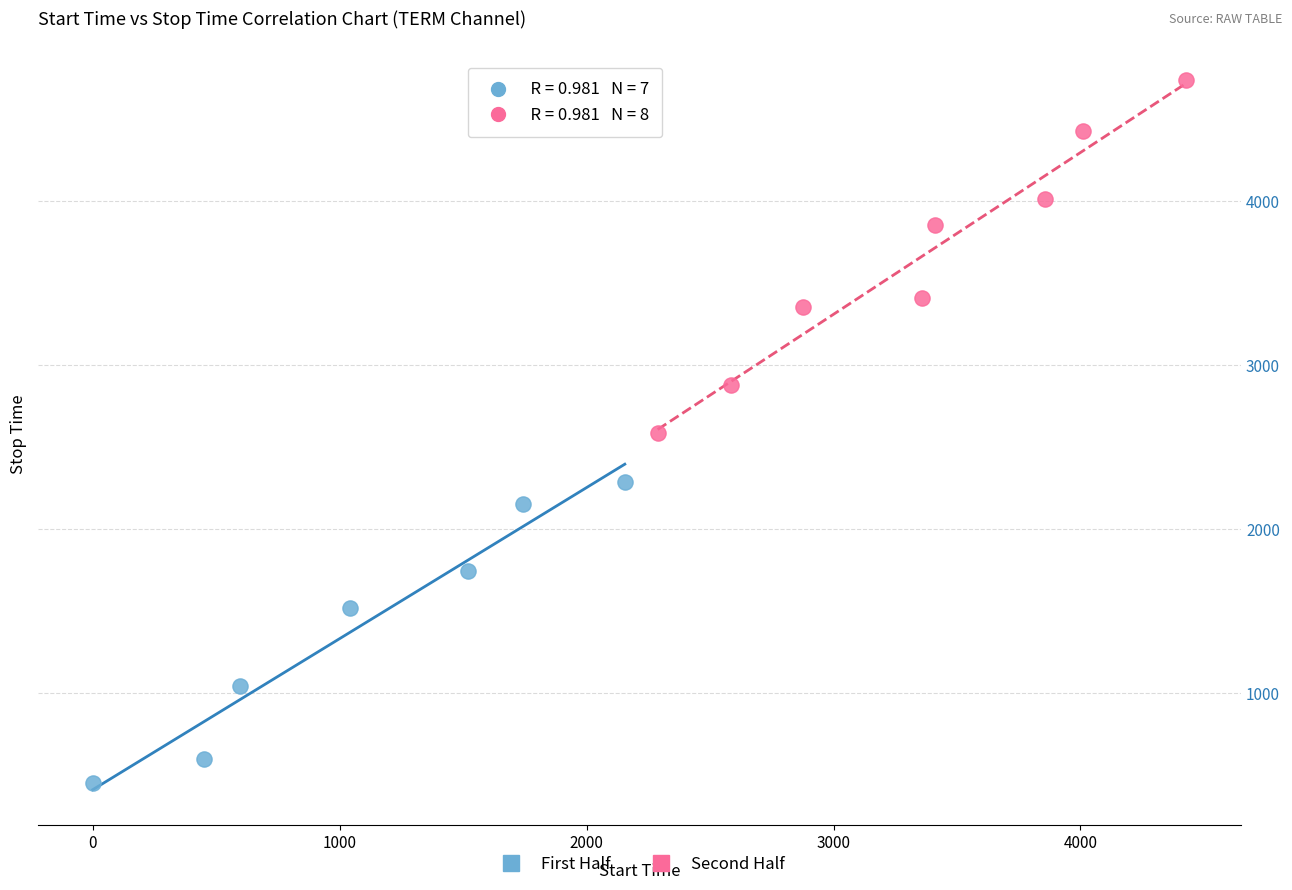

Which series contains the lowest Y value?

First Half